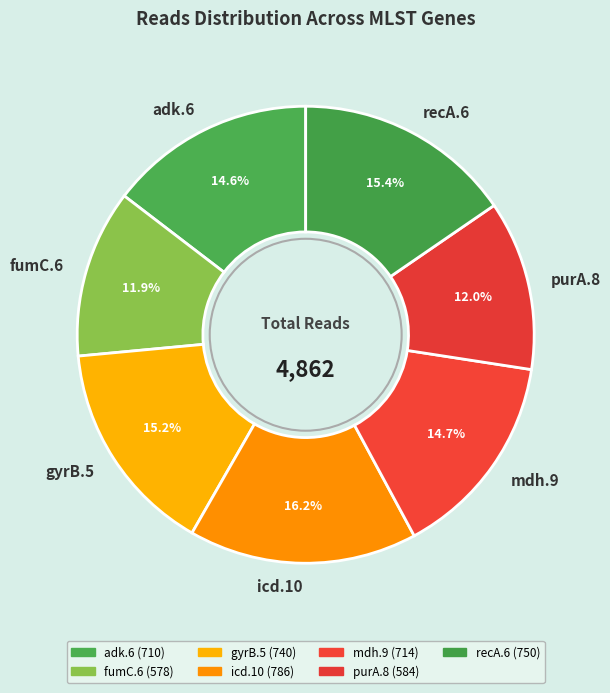

To the nearest percent, what is the average slice percentage?

14%